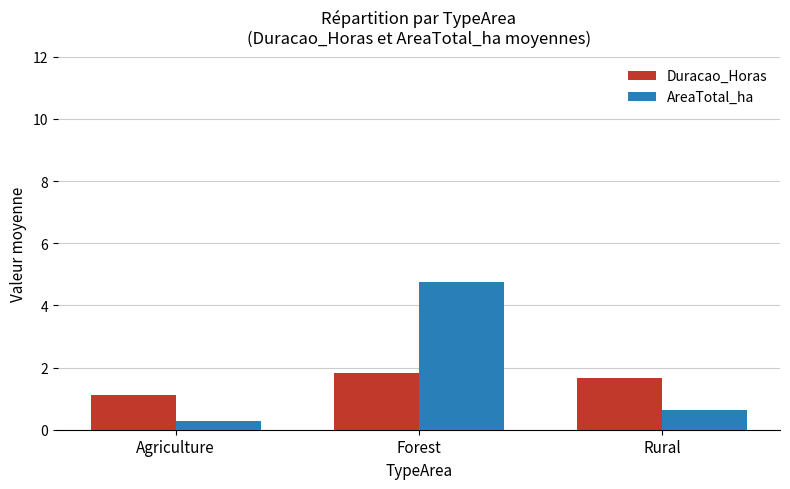

What is the label of the 2nd bar from the right?

Forest